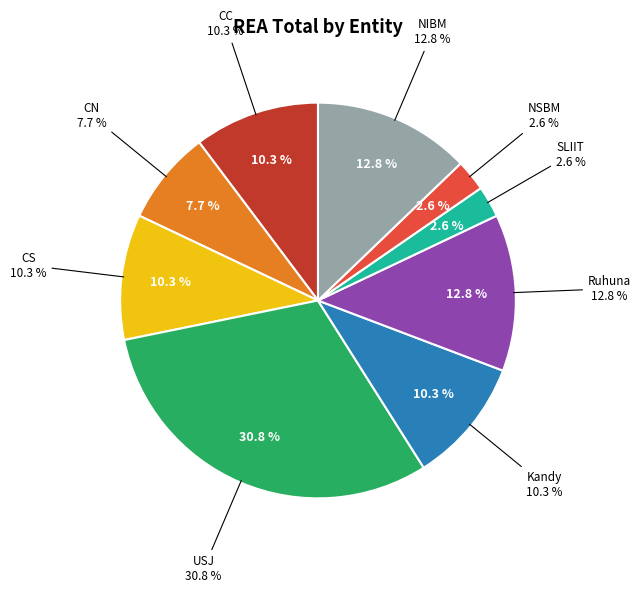

Is there any slice that represents more than half of the pie?

No